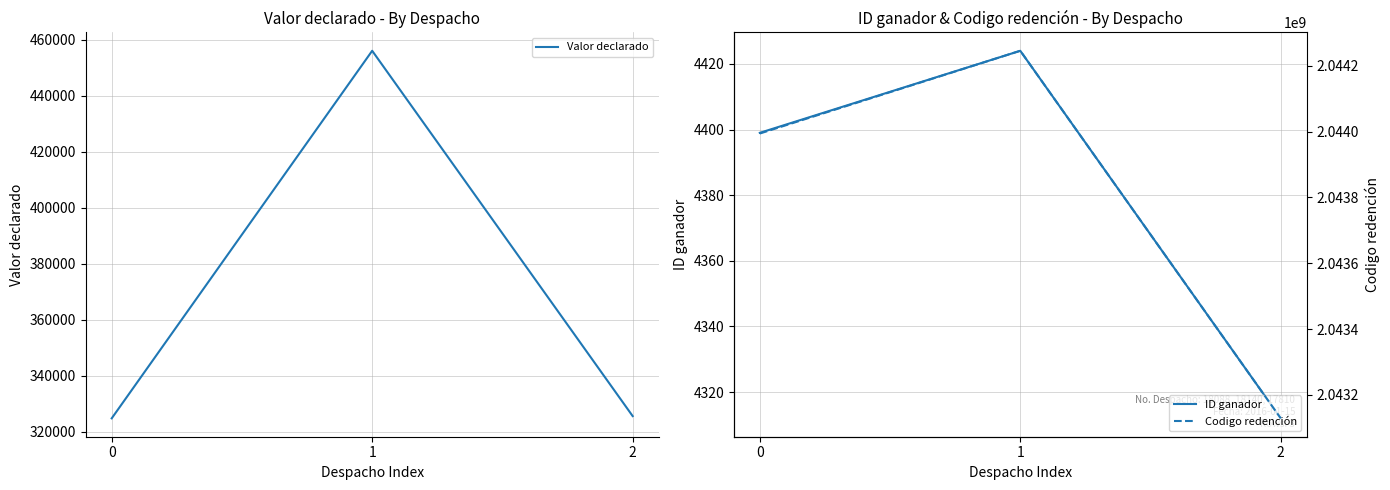

Which category has the lowest value across all series?

2